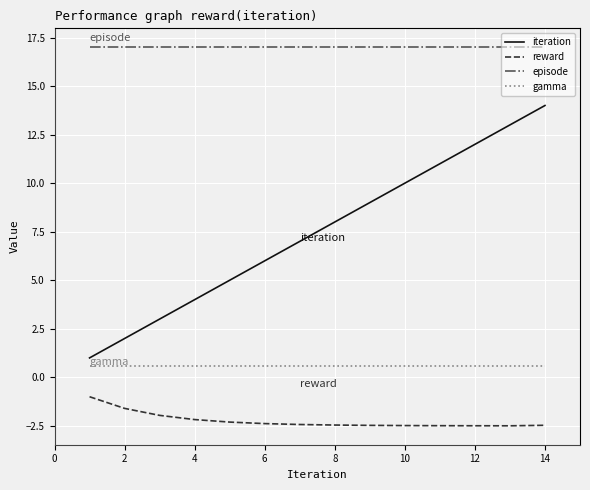

True or false: iteration and episode intersect in this chart.

False